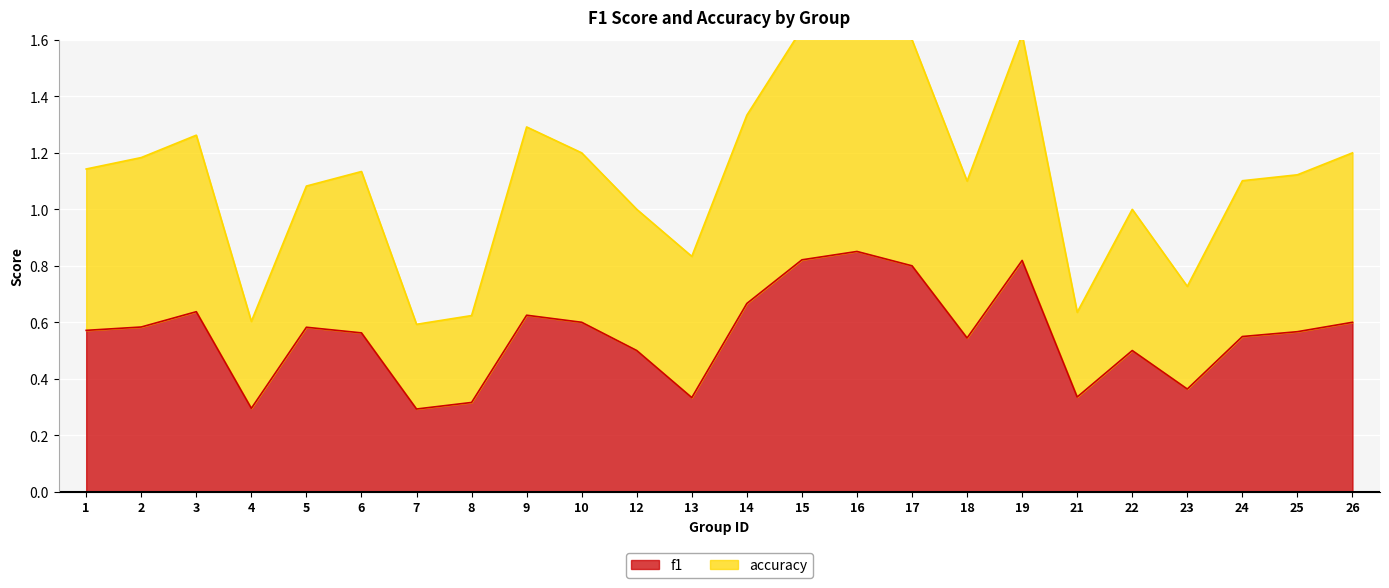

Reading left to right, extract all data points from this chart.

f1: 0.6	0.6	0.6	0.3	0.6	0.6	0.3	0.3	0.6	0.6	0.5	0.3	0.7	0.8	0.9	0.8	0.5	0.8	0.3	0.5	0.4	0.5	0.6	0.6
accuracy: 1.1	1.2	1.3	0.6	1.1	1.1	0.6	0.6	1.3	1.2	1.0	0.8	1.3	1.6	1.7	1.6	1.1	1.6	0.6	1.0	0.7	1.1	1.1	1.2